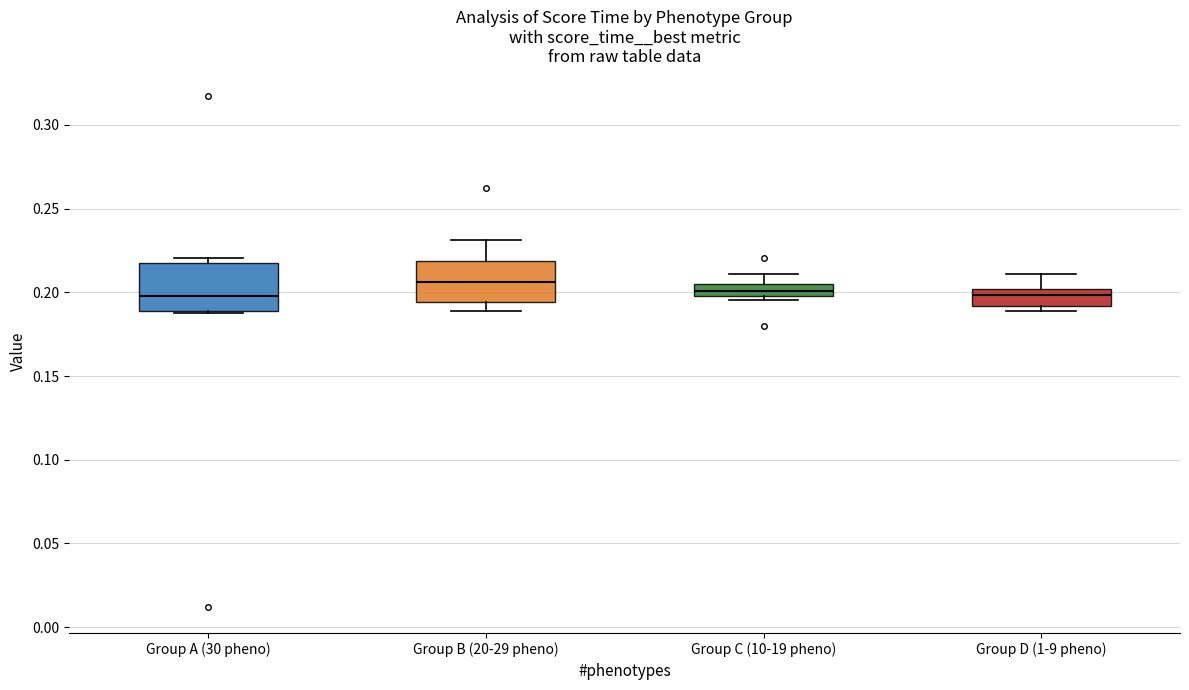

Which box's median line is the highest?

Group B (20-29 pheno)